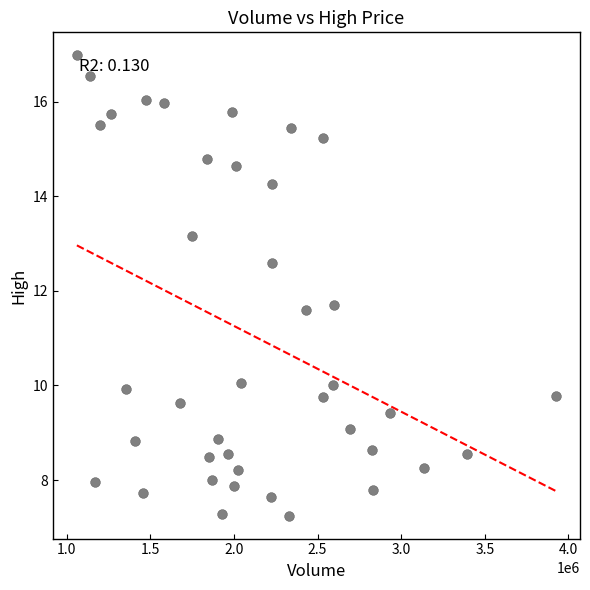

What is the range of Y values (max minus min)?

9.7